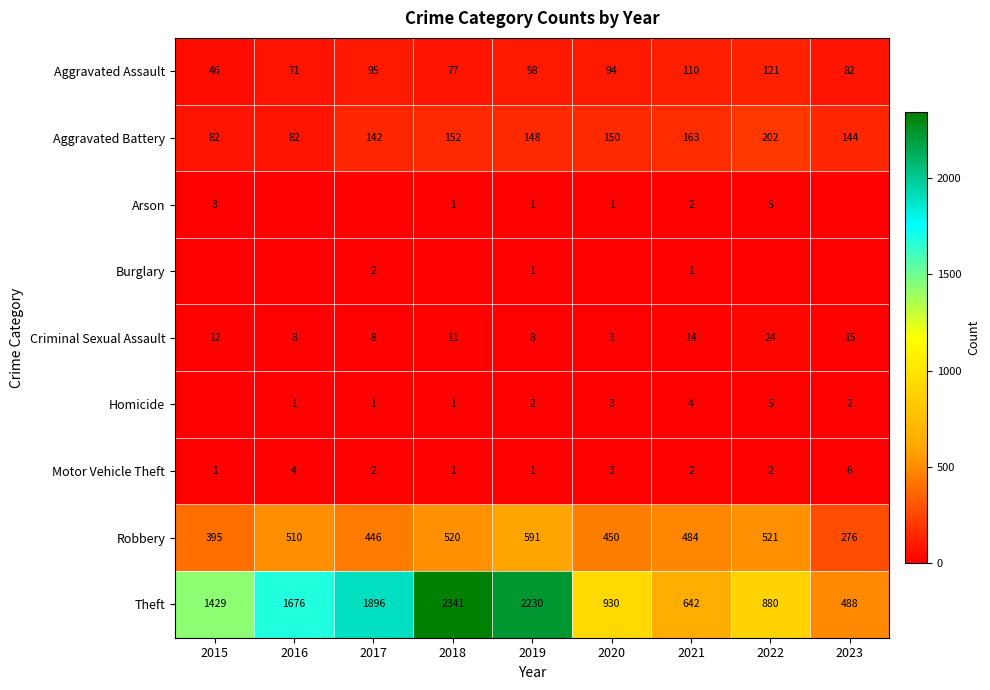

What is the maximum value shown in the chart?

2341